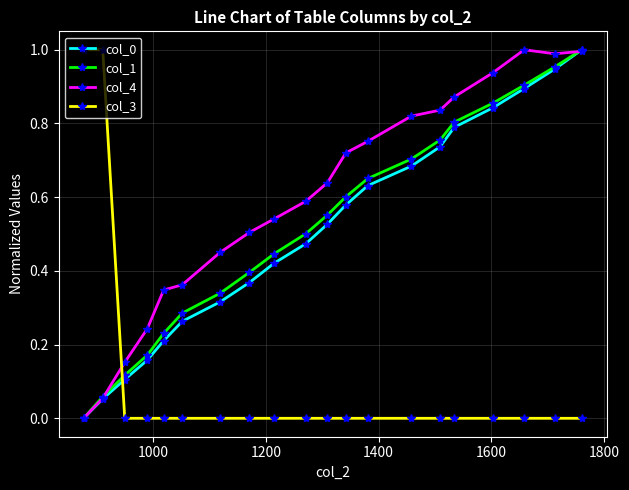

True or false: col_0 has more than 0 interior local peaks.

False